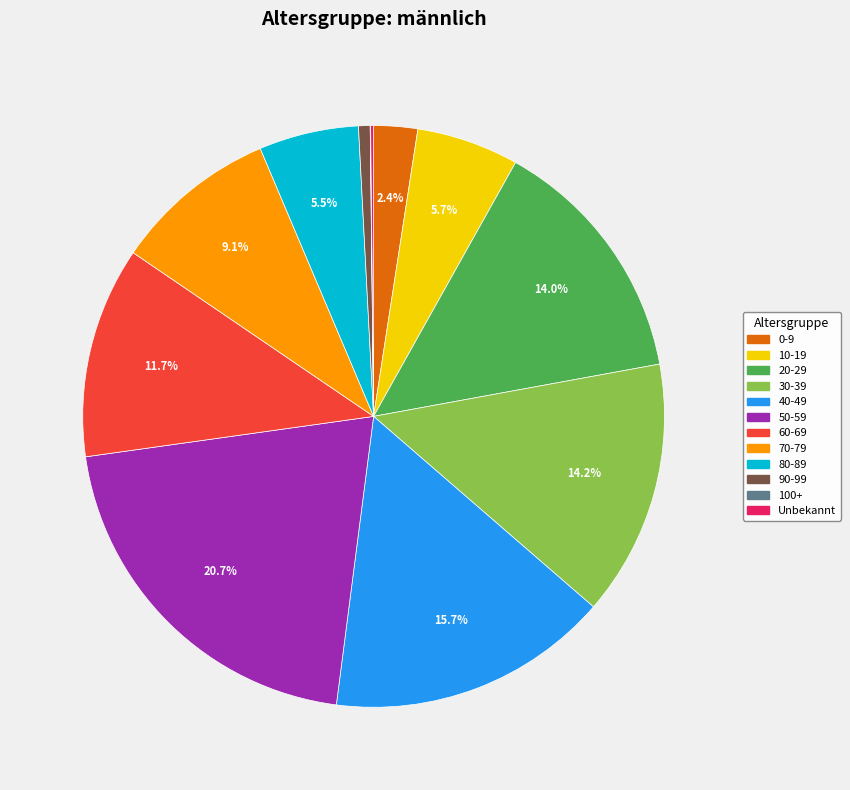

Combined, do 20-29 and 50-59 account for over 50%?

No